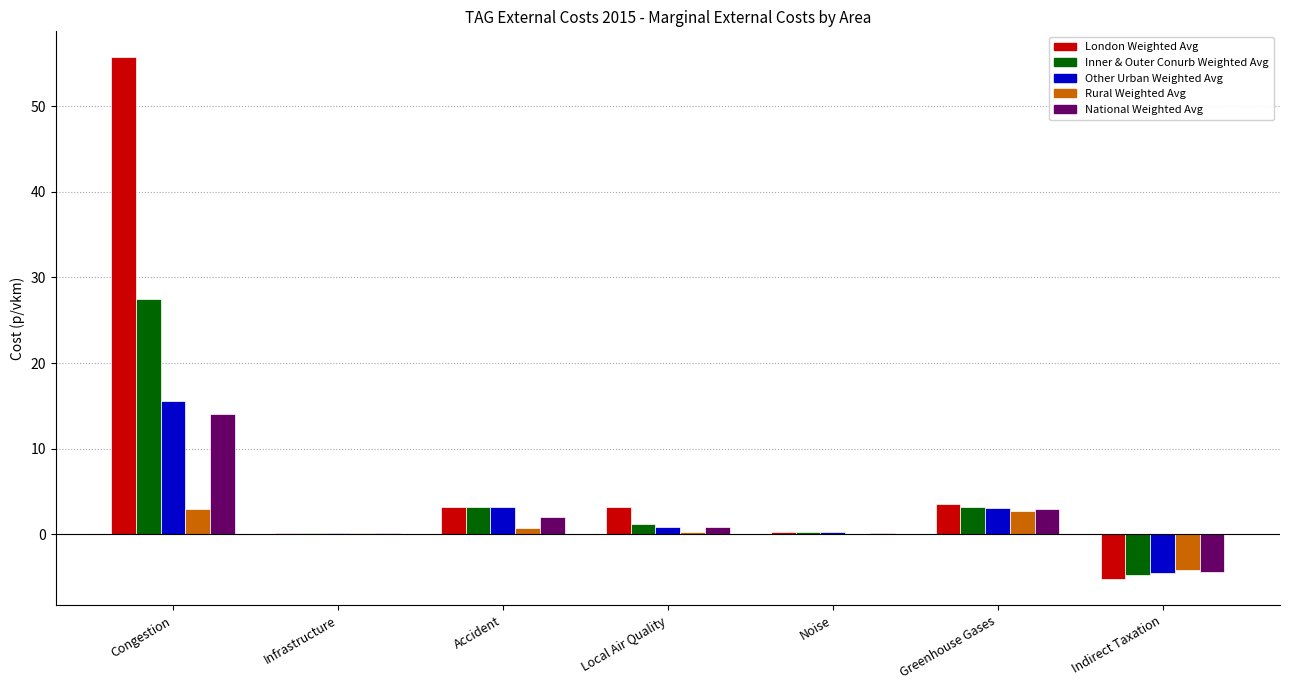

What is the sum of the Inner & Outer Conurb Weighted Avg values at Greenhouse Gases and Local Air Quality?

4.4